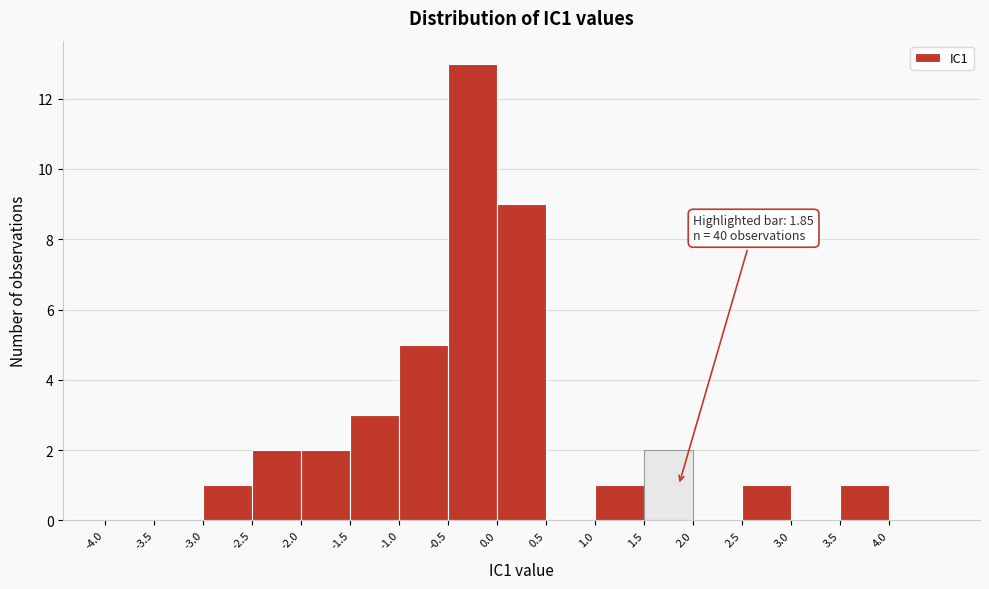

Over which range of the x-axis is the bar tallest?

-0.5 to 0.0